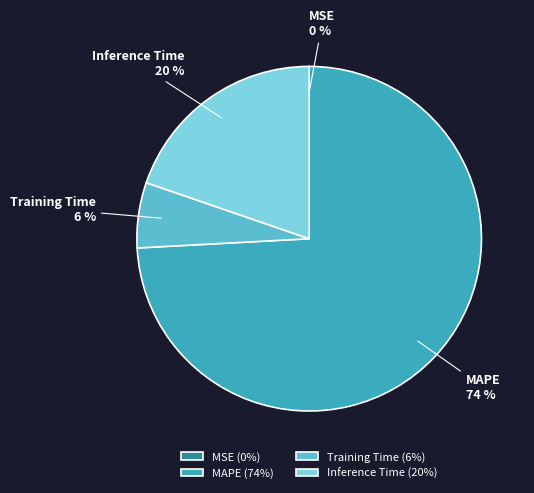

Combined, do Inference Time and MAPE account for over 50%?

Yes